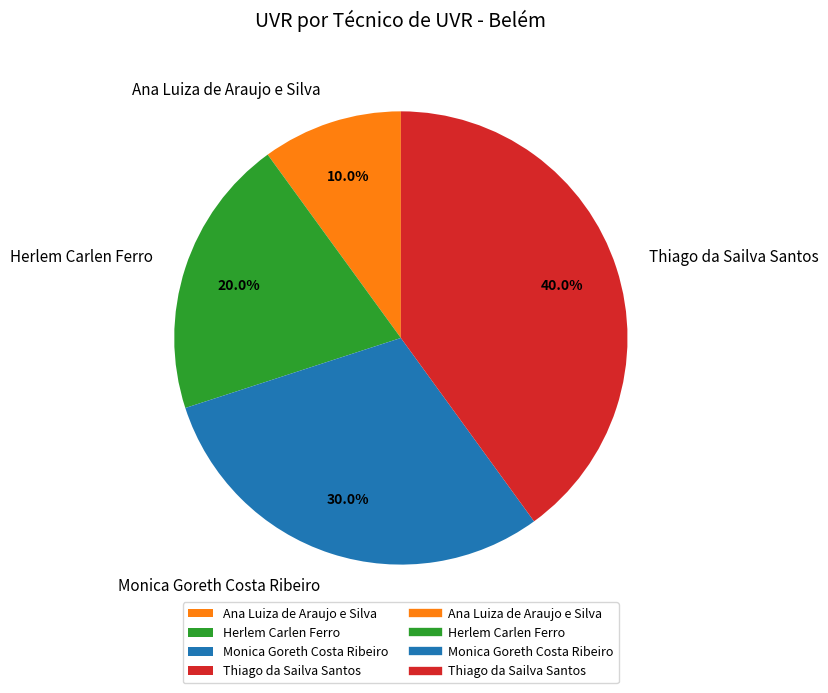

Is it true that Herlem Carlen Ferro is 11% of the pie?

False